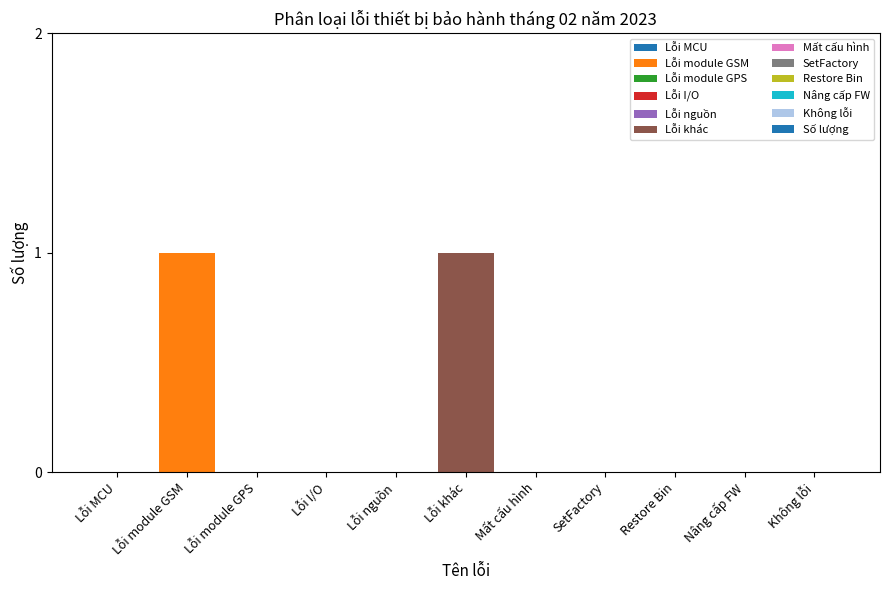

Is it true that the value at Nâng cấp FW is -1?

False